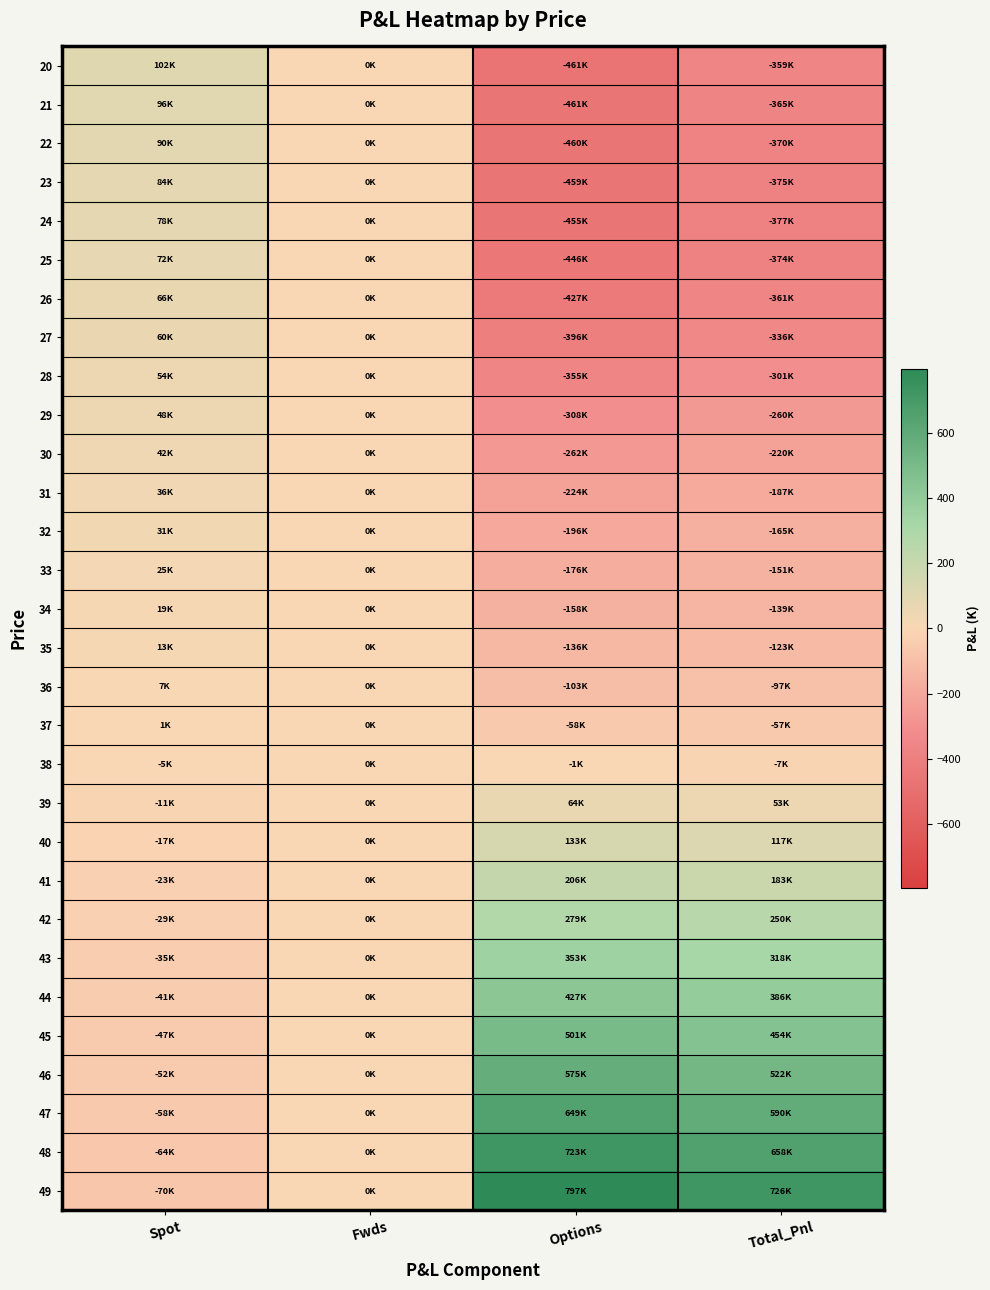

At which category is the sum across all series the highest?

Spot